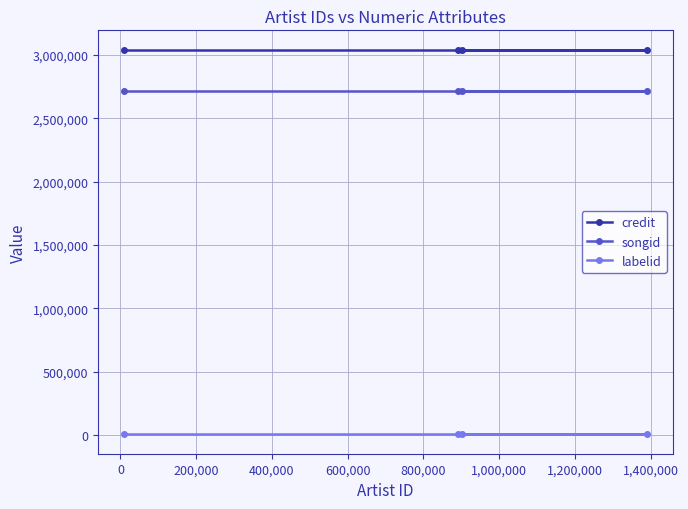

What is the sum of all songid values?

10854460